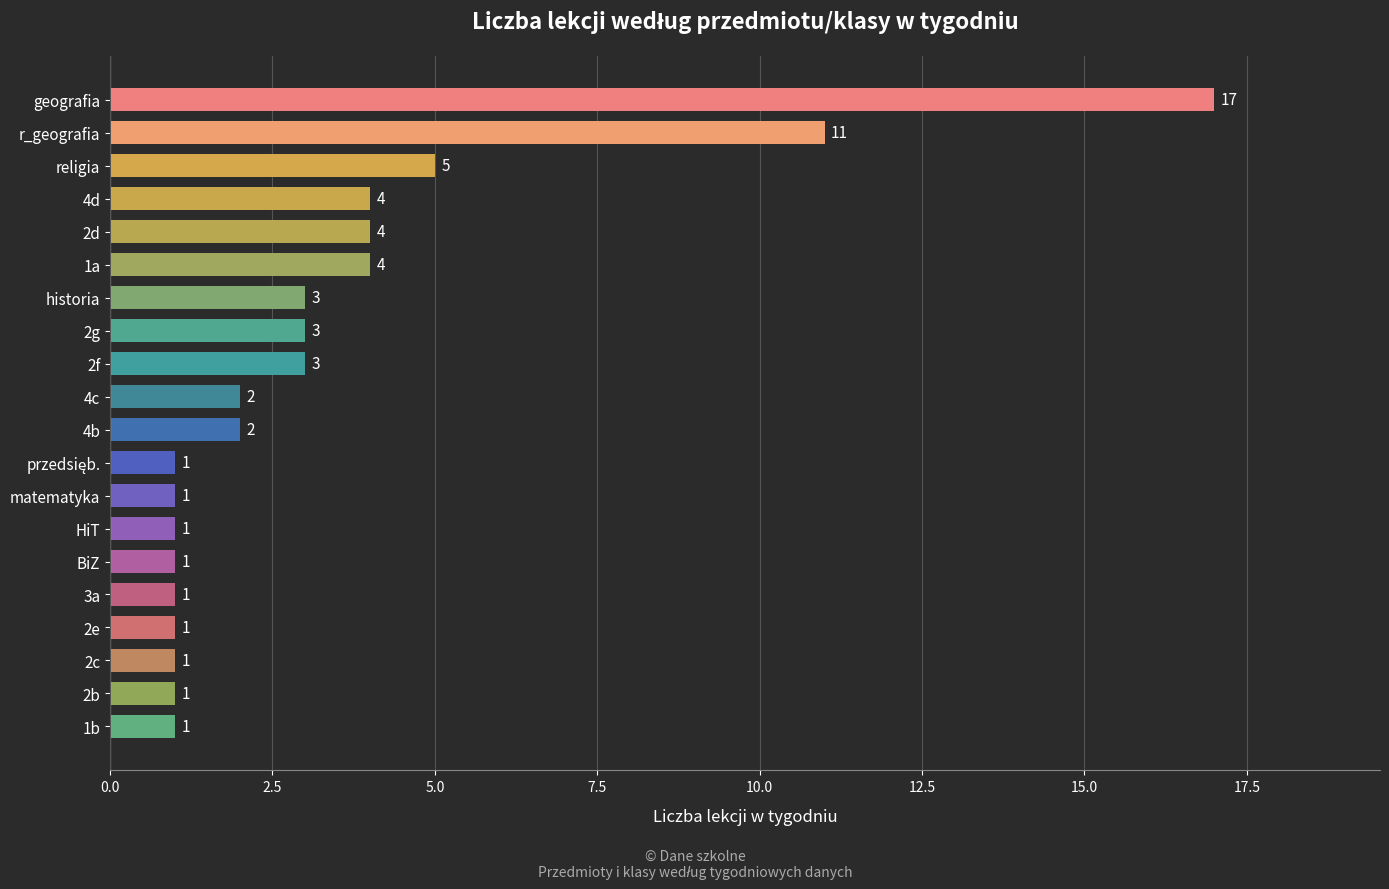

Reading top to bottom, list all the values displayed in this chart.

17	11	5	4	4	4	3	3	3	2	2	1	1	1	1	1	1	1	1	1